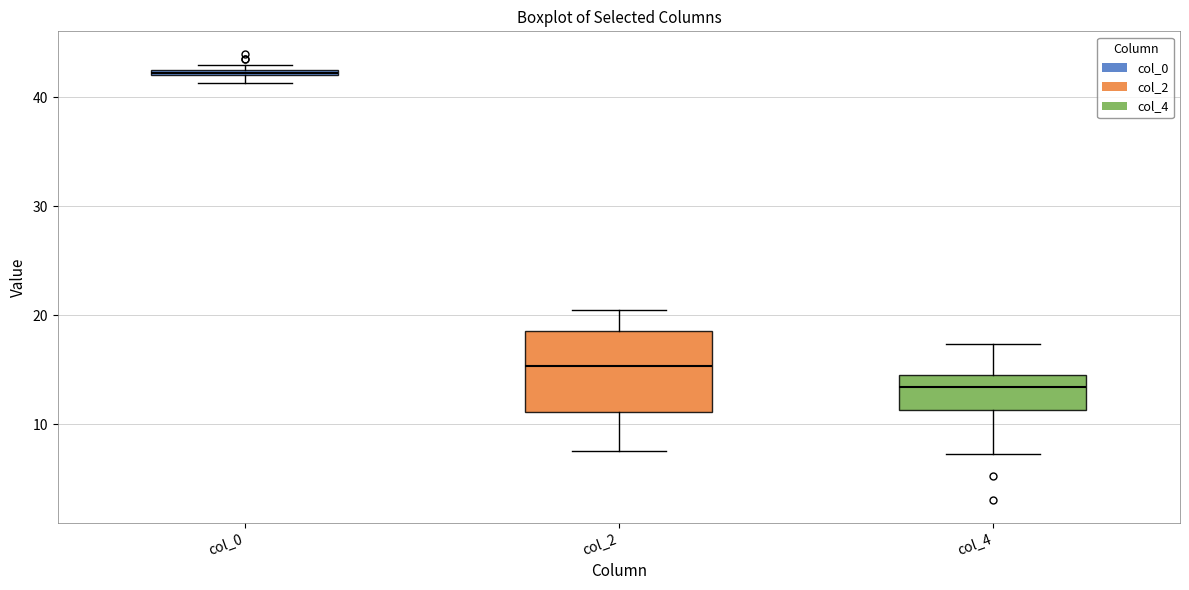

Comparing the boxes themselves (not the whiskers), which one is the tallest?

col_2